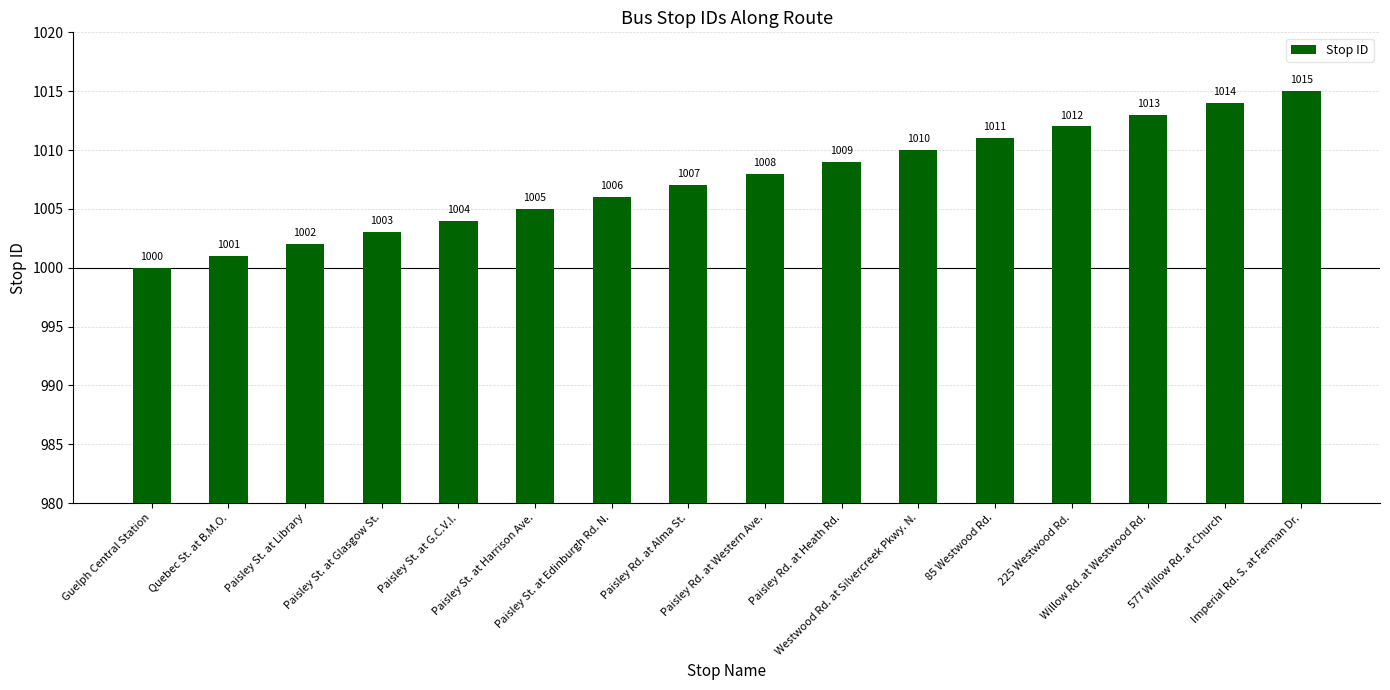

What is the value of the 3rd bar from the left?

1002